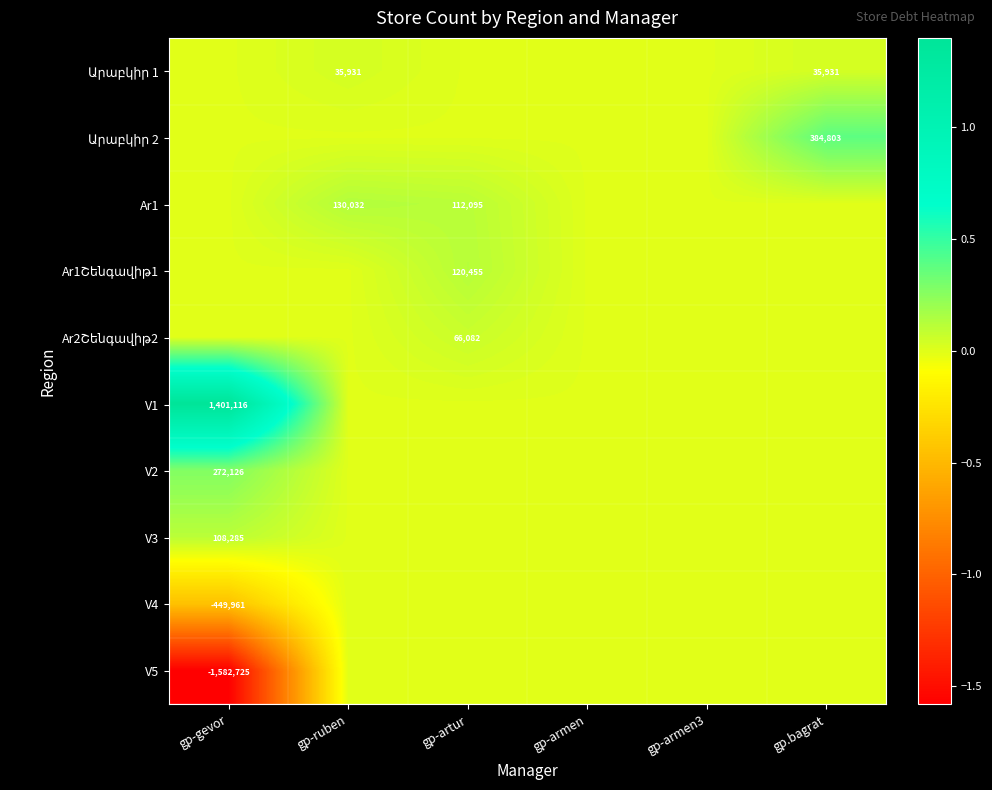

The value of V3 at gp-gevor is 151029. True or false?

False